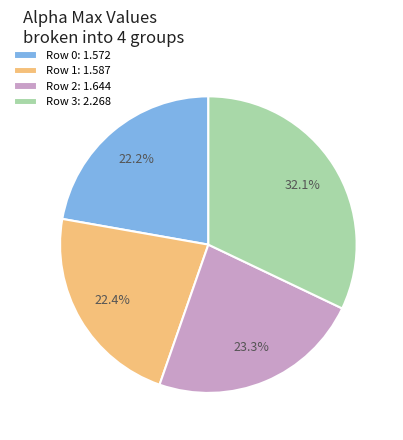

To the nearest percent, what is the average slice percentage?

25%